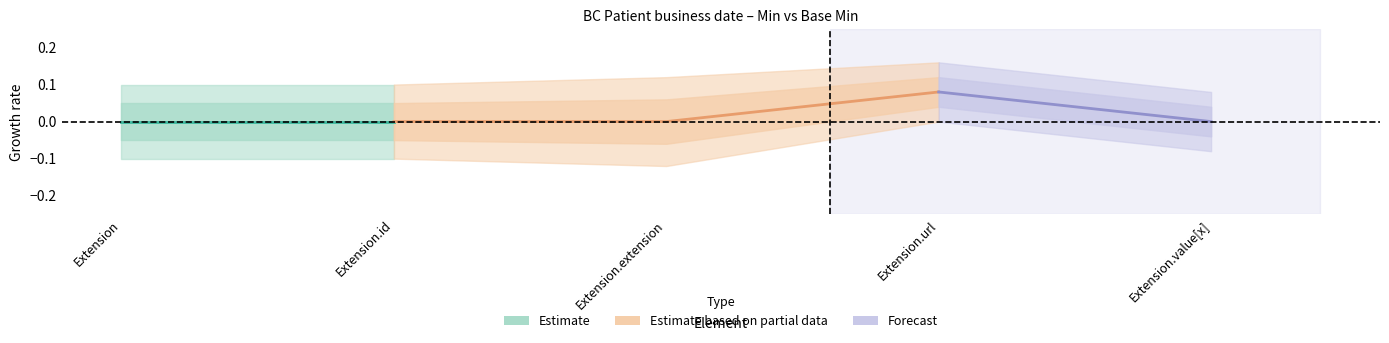

At which label does Base Min reach its minimum?

Extension